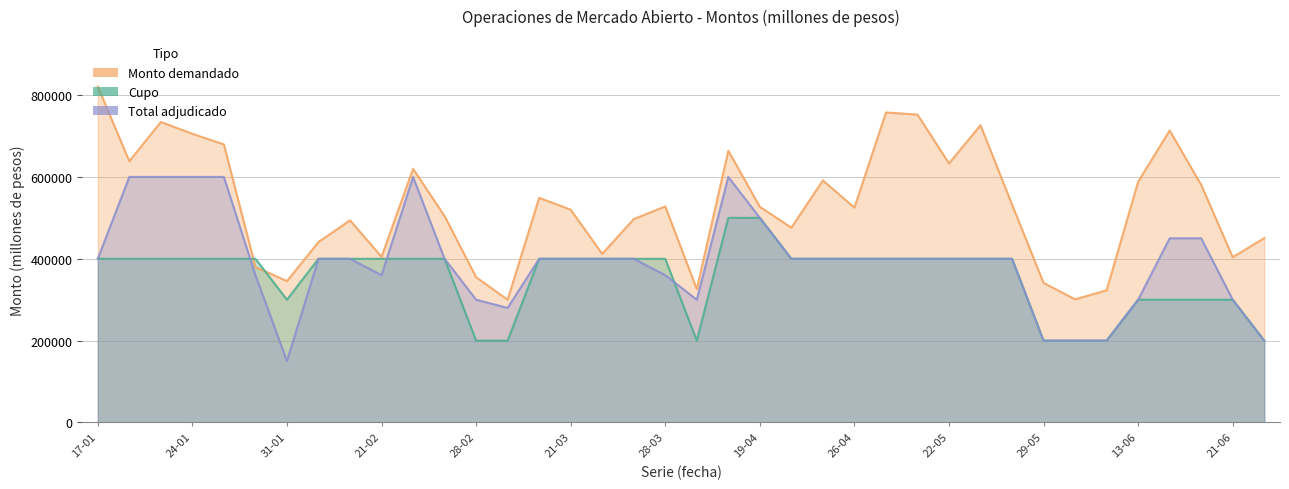

At which label is Cupo closest to 350000?

17-01